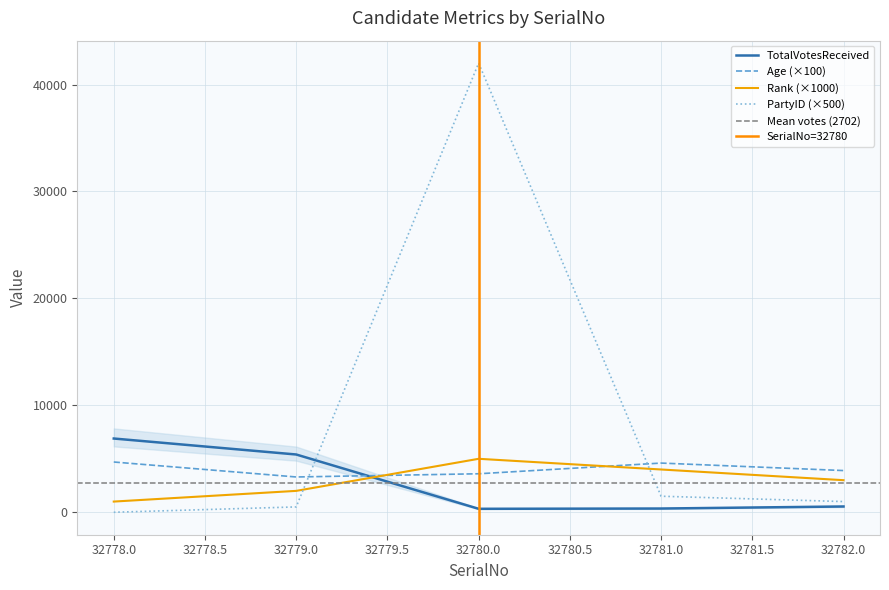

Does the chart display data point markers on the line(s)?

No